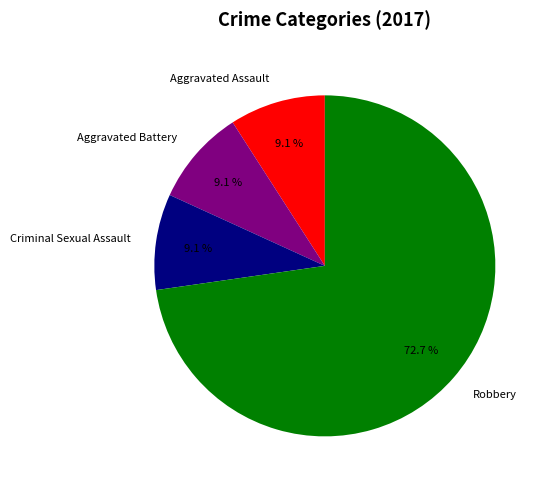

What percentage do Aggravated Battery and Aggravated Assault together represent?

18.2%